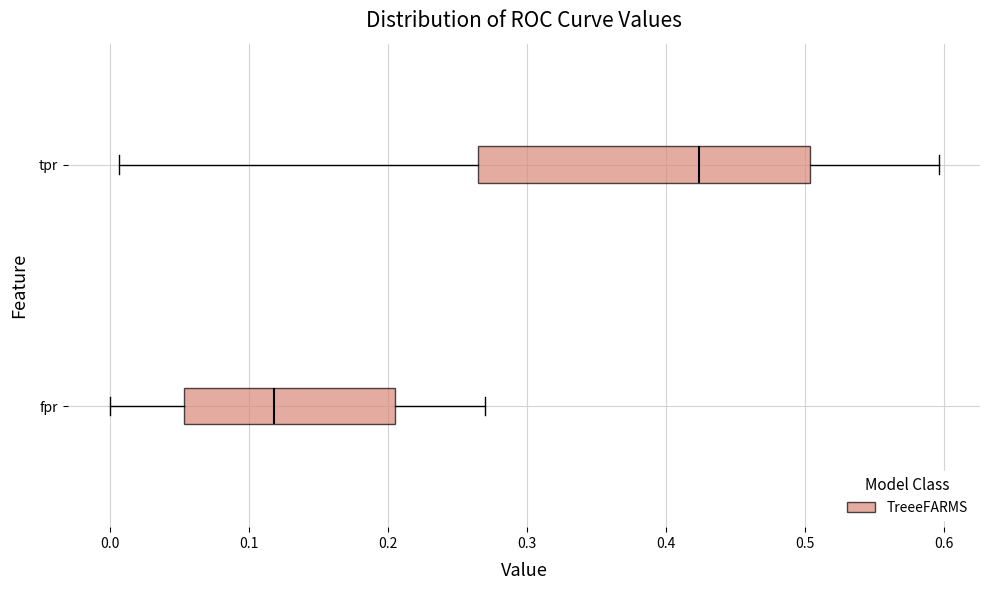

Reading bottom to top, read every box against the x-axis: the position of its median line, the range the box covers, and the ends of its whiskers. The values are not printed on the chart, so give them approximately, as read against the axis.

fpr: median 0.12, box 0.05 to 0.21, whiskers 0.00 to 0.27
tpr: median 0.42, box 0.26 to 0.50, whiskers 0.01 to 0.60